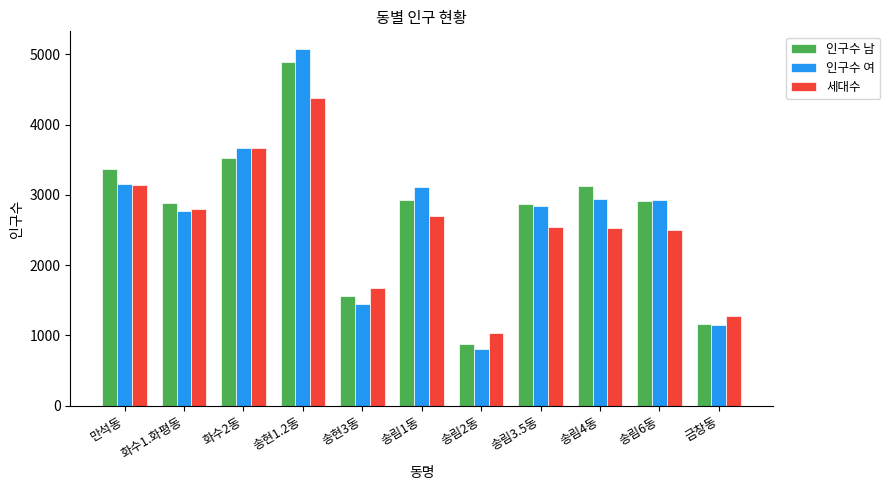

What is the difference between the second highest and minimum values in the 인구수 남 series?

2644